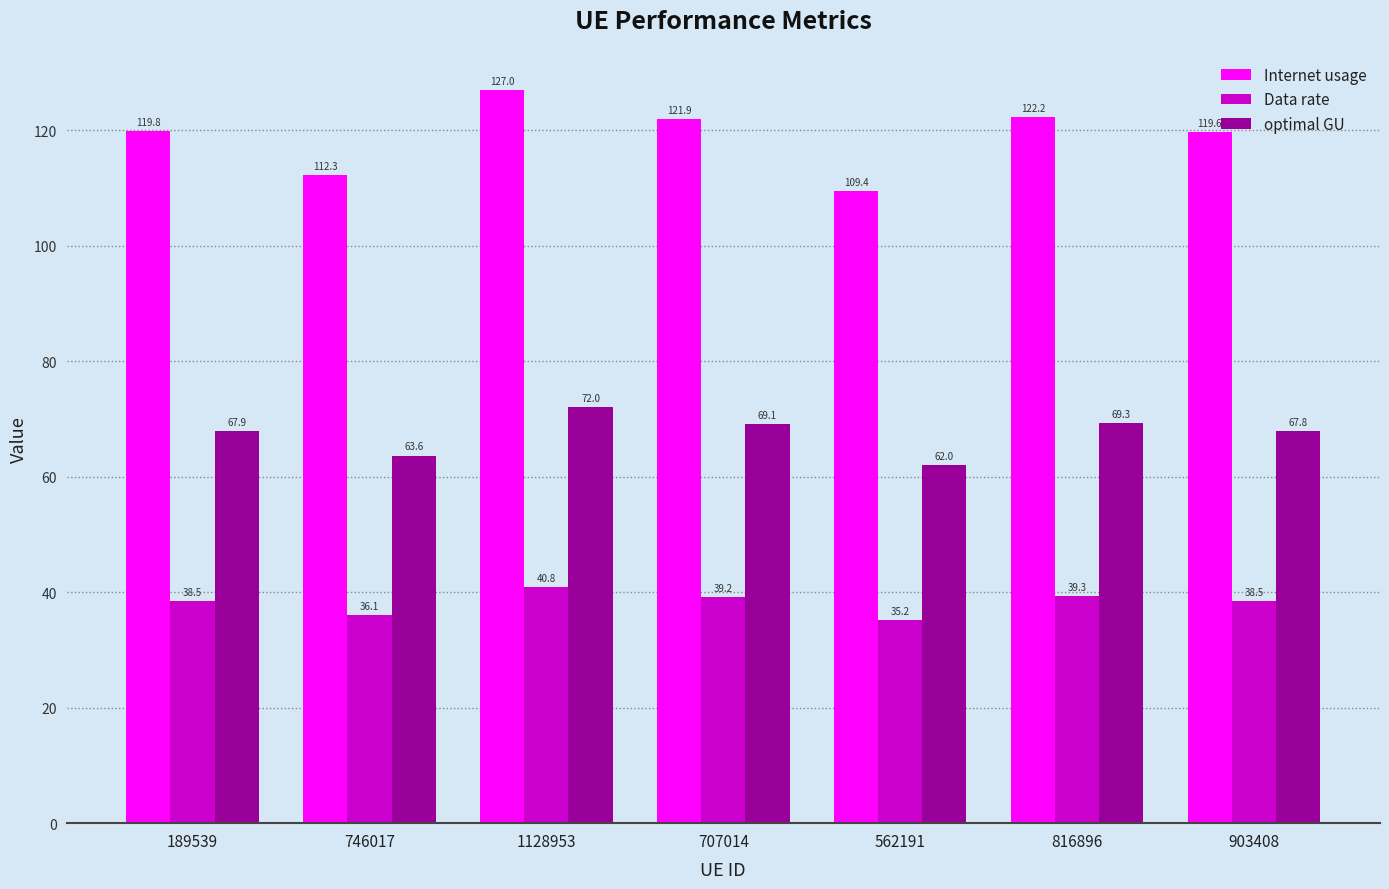

Where is optimal GU nearest to the value 67?

903408